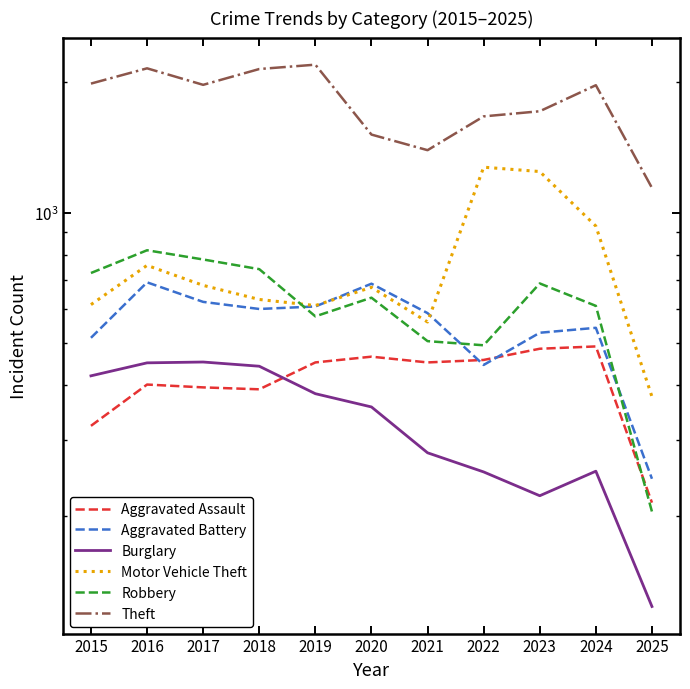

Reading right to left, what are all the values shown in this chart?

Aggravated Assault: 2025=215	2024=492	2023=486	2022=458	2021=452	2020=466	2019=452	2018=392	2017=396	2016=402	2015=323
Aggravated Battery: 2025=244	2024=543	2023=529	2022=446	2021=587	2020=686	2019=608	2018=600	2017=623	2016=691	2015=515
Burglary: 2025=124	2024=254	2023=223	2022=253	2021=280	2020=357	2019=383	2018=443	2017=453	2016=451	2015=421
Motor Vehicle Theft: 2025=377	2024=931	2023=1243	2022=1272	2021=560	2020=673	2019=611	2018=631	2017=680	2016=756	2015=614
Robbery: 2025=205	2024=610	2023=687	2022=495	2021=506	2020=637	2019=577	2018=741	2017=780	2016=819	2015=726
Theft: 2025=1140	2024=1964	2023=1711	2022=1665	2021=1392	2020=1512	2019=2190	2018=2140	2017=1968	2016=2148	2015=1981